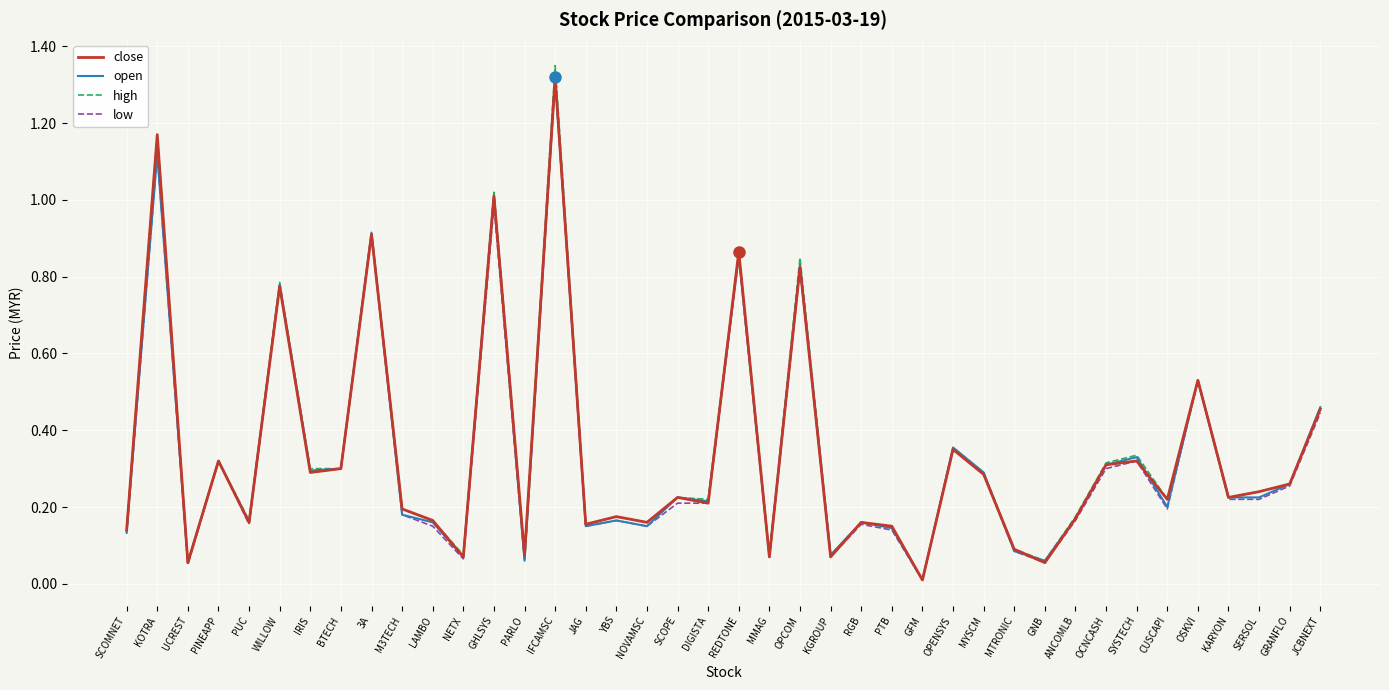

Which series changed the most between BTECH and RGB?

low